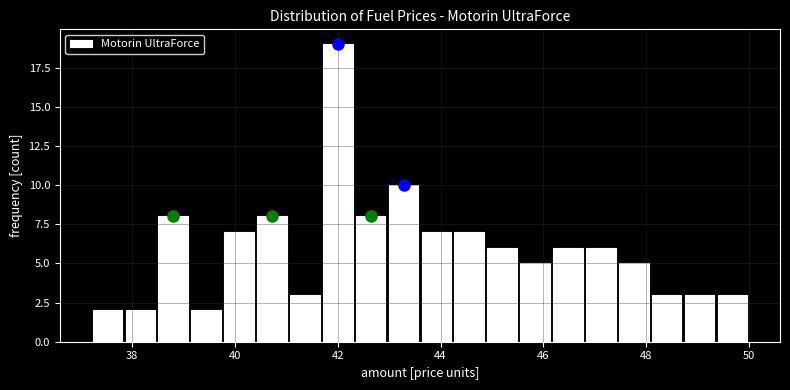

Around what value on the x-axis is the tallest bar? Give the approximate position of its centre, as read against the axis.

42.0